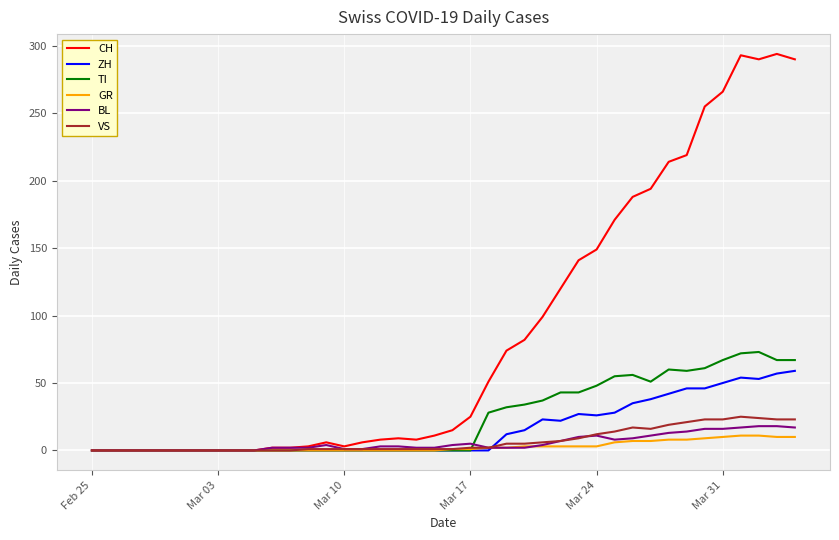

What is the maximum value for CH?

294